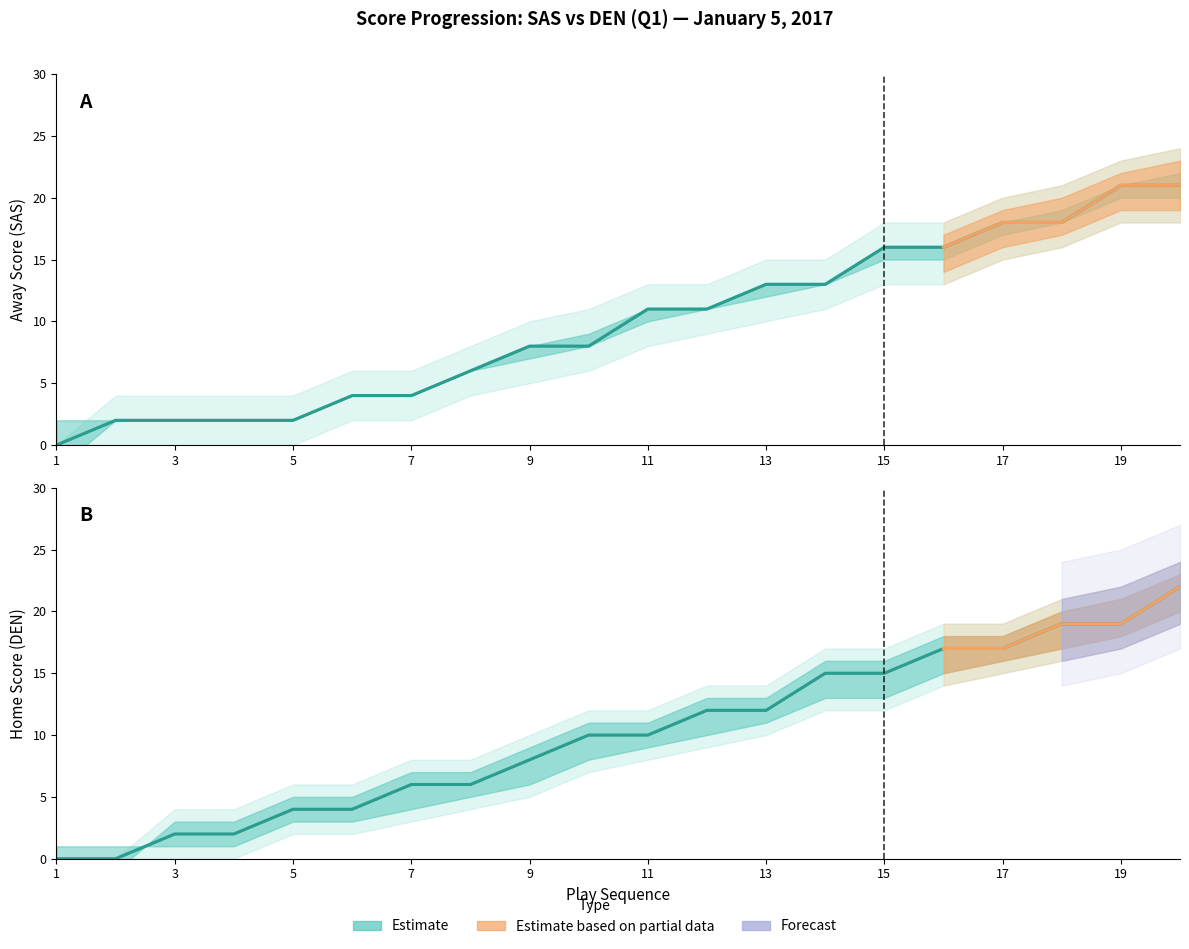

List the series in order of their overall mean, highest first.

HomeScore, AwayScore